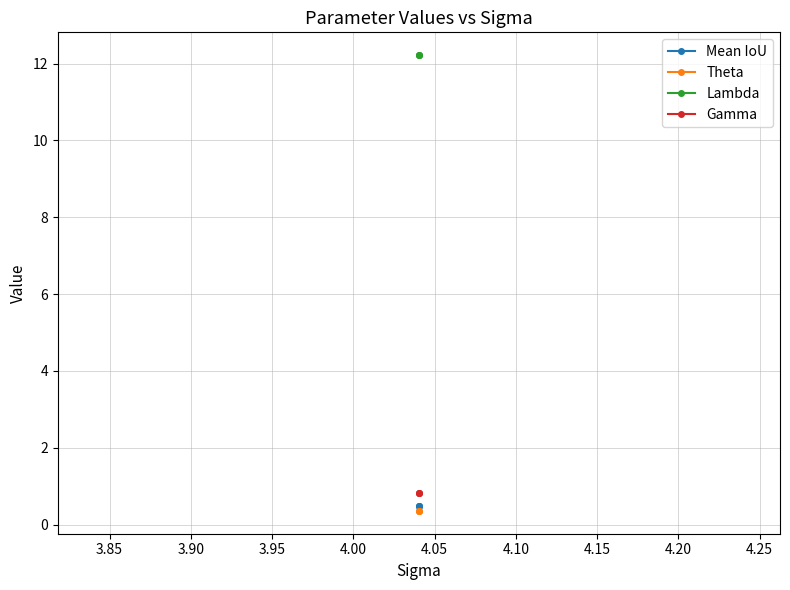

How many lines are shown in the chart?

4